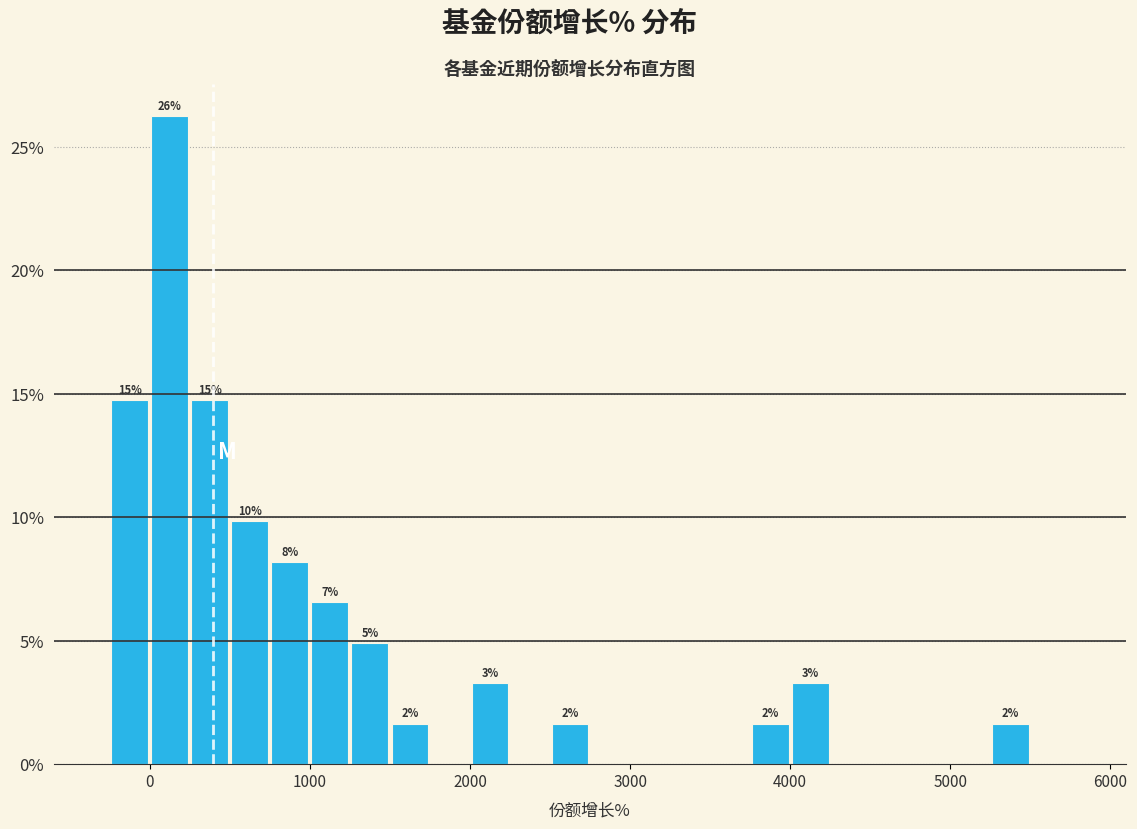

Around what value on the x-axis is the tallest bar? Give the approximate position of its centre, as read against the axis.

100